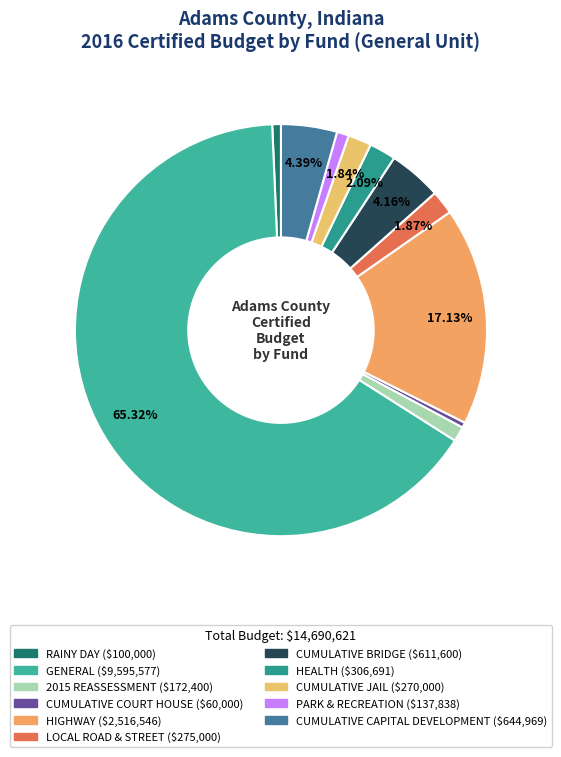

Which slice represents more than half of the pie?

GENERAL